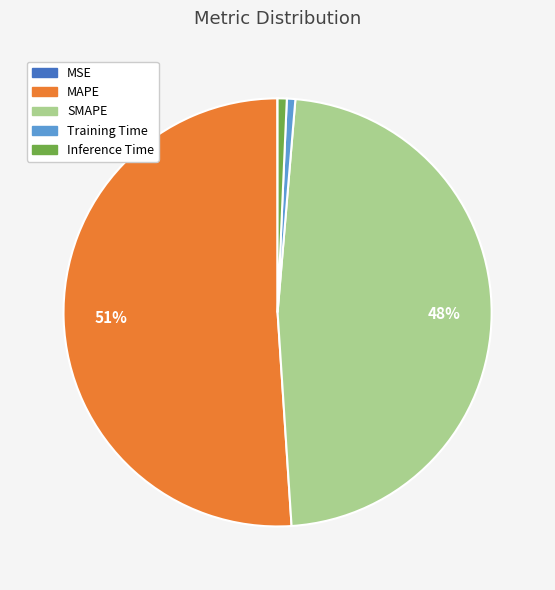

Do MAPE and Inference Time together represent more than half of the pie?

Yes